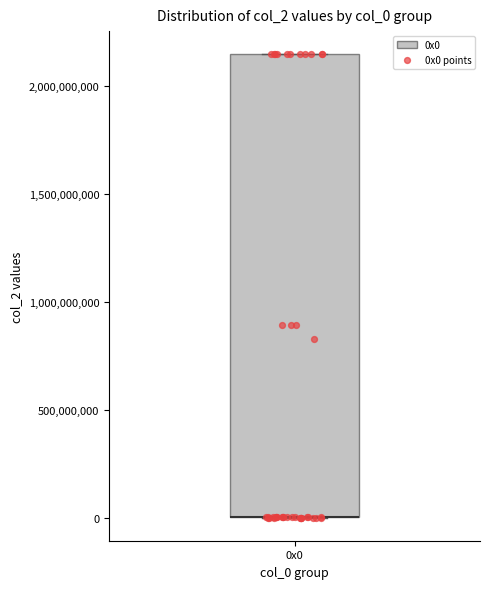

Where is the upper edge of the box for 0x0 on the y-axis? The values are not printed on the chart, so give them approximately, as read against the axis.

2150000000